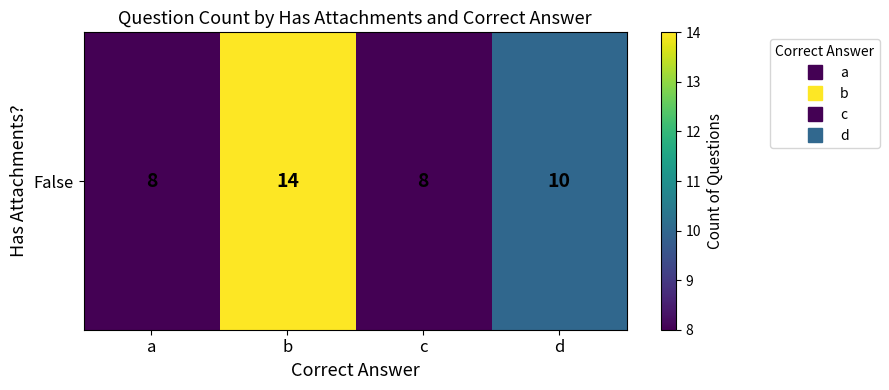

Reading right to left, list all the values displayed in this chart.

d=10	c=8	b=14	a=8